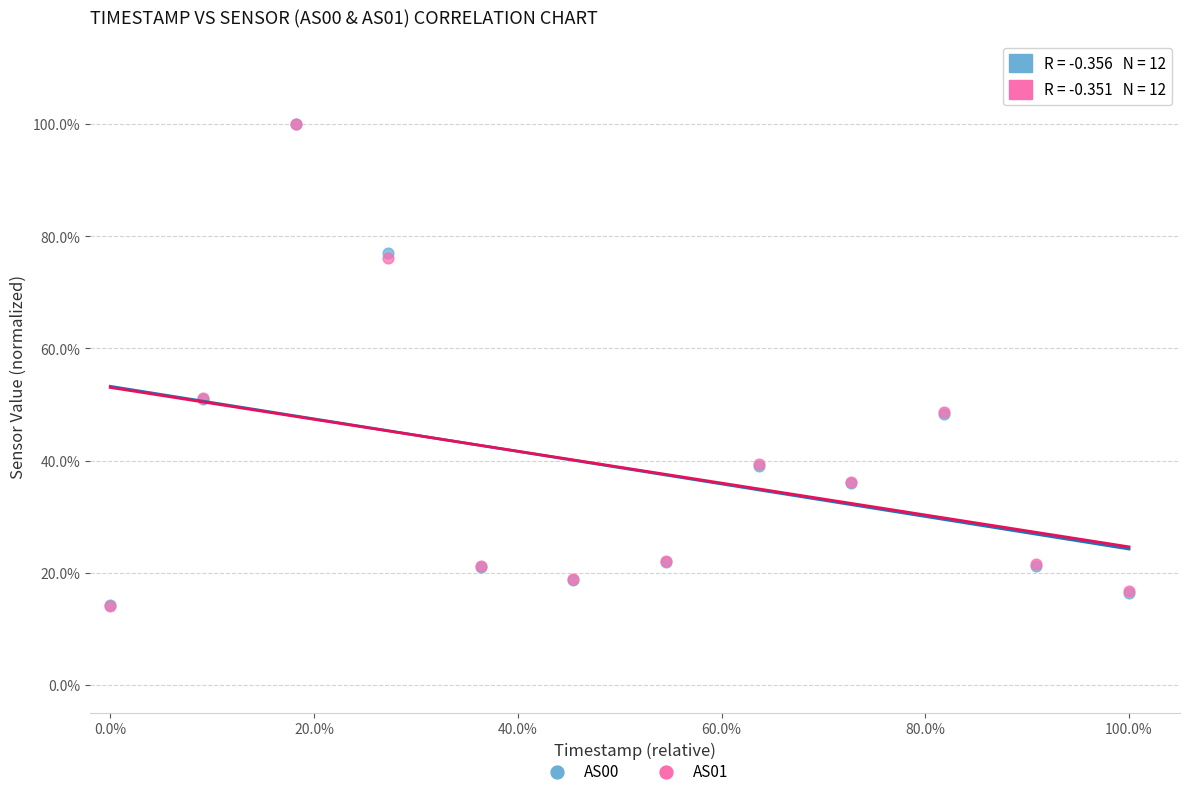

What are all the series names shown in the legend?

AS00, AS01